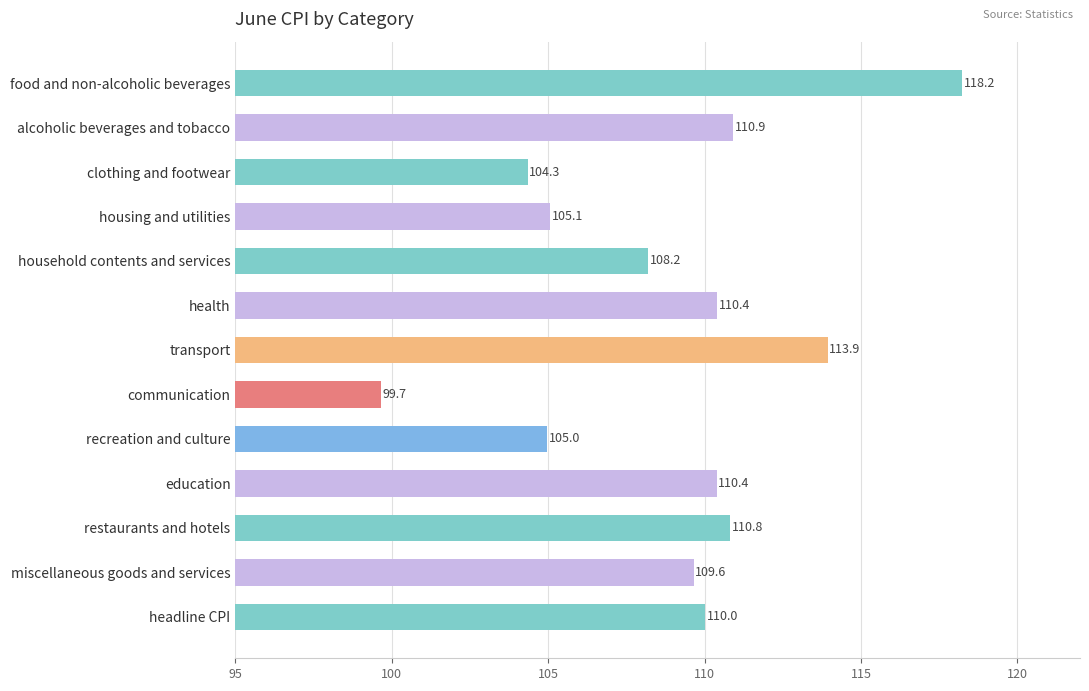

How many data points are above 110?

7